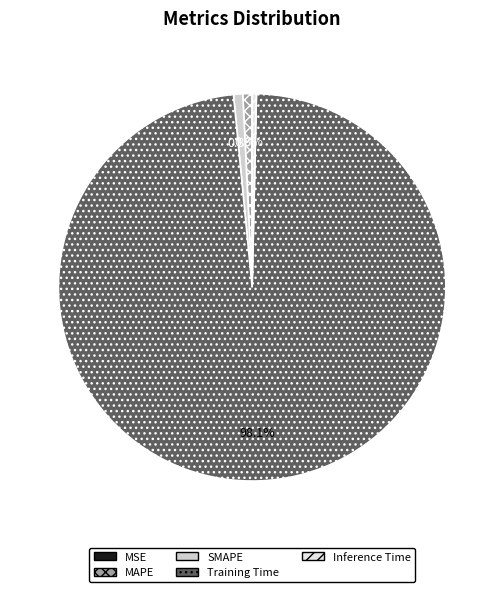

Combined, do MAPE and Training Time account for over 50%?

Yes